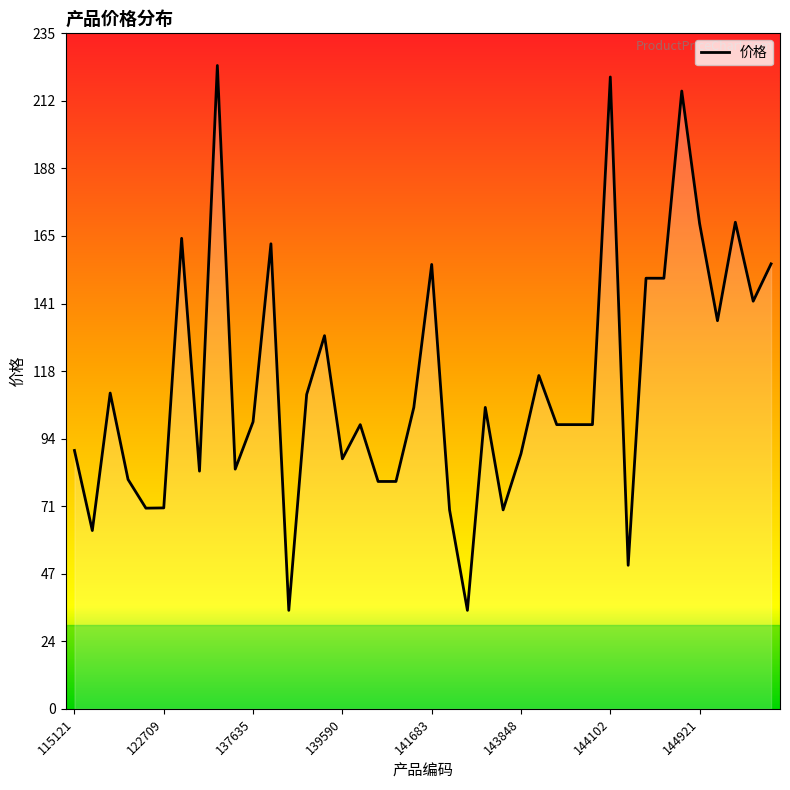

What is the difference between the maximum and minimum values?

189.8